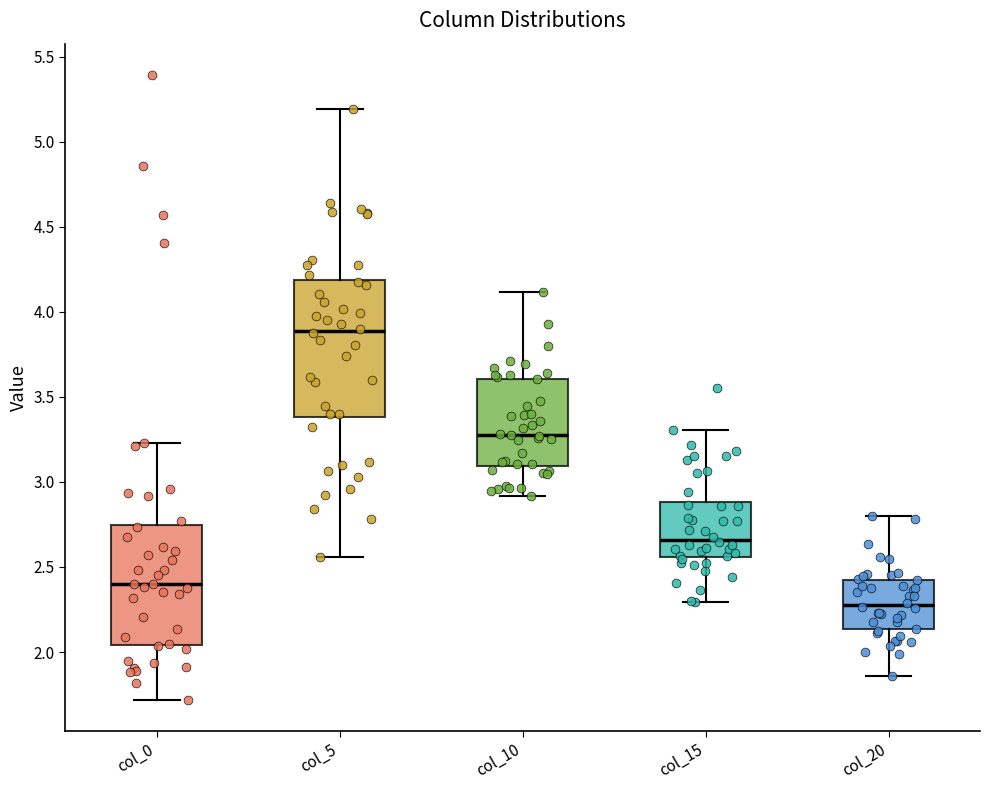

Reading left to right, read every box against the y-axis: the position of its median line, the range the box covers, and the ends of its whiskers. The values are not printed on the chart, so give them approximately, as read against the axis.

col_0: median 2.40, box 2.05 to 2.75, whiskers 1.70 to 3.25
col_5: median 3.90, box 3.40 to 4.20, whiskers 2.55 to 5.20
col_10: median 3.30, box 3.10 to 3.60, whiskers 2.90 to 4.10
col_15: median 2.65, box 2.55 to 2.90, whiskers 2.30 to 3.30
col_20: median 2.30, box 2.15 to 2.40, whiskers 1.85 to 2.80